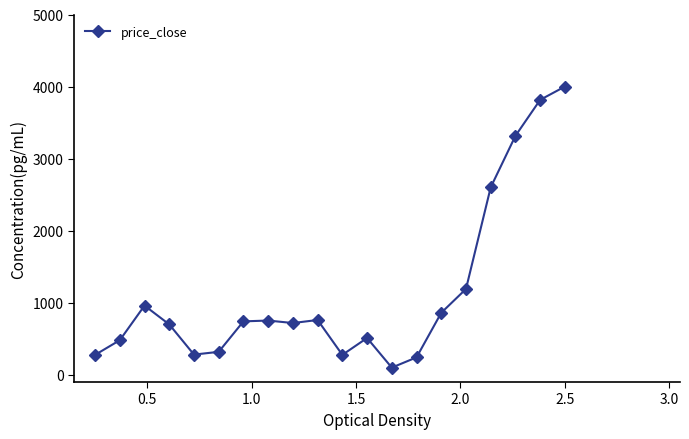

What is the value of the 1st point from the left?

276.7